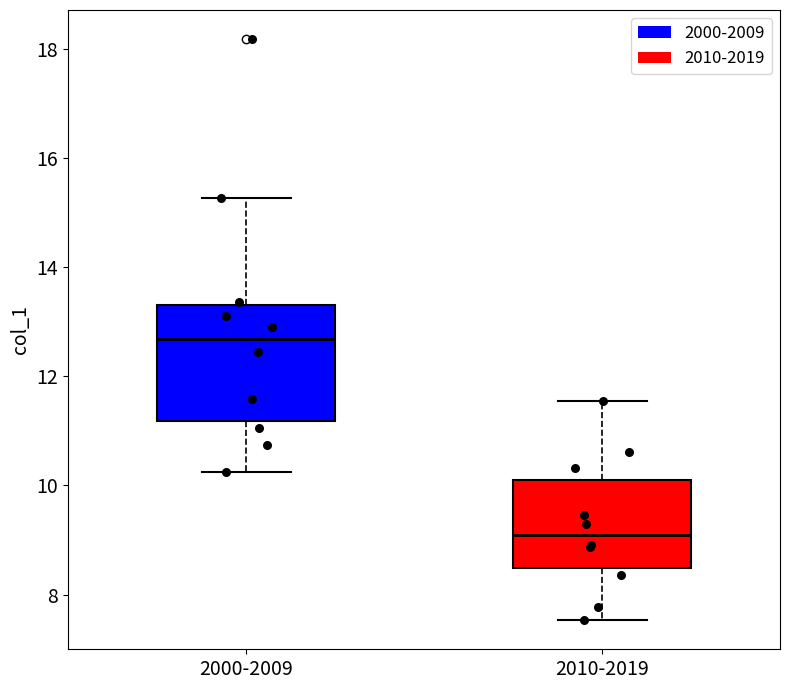

Comparing the boxes themselves (not the whiskers), which one is the tallest?

2000-2009